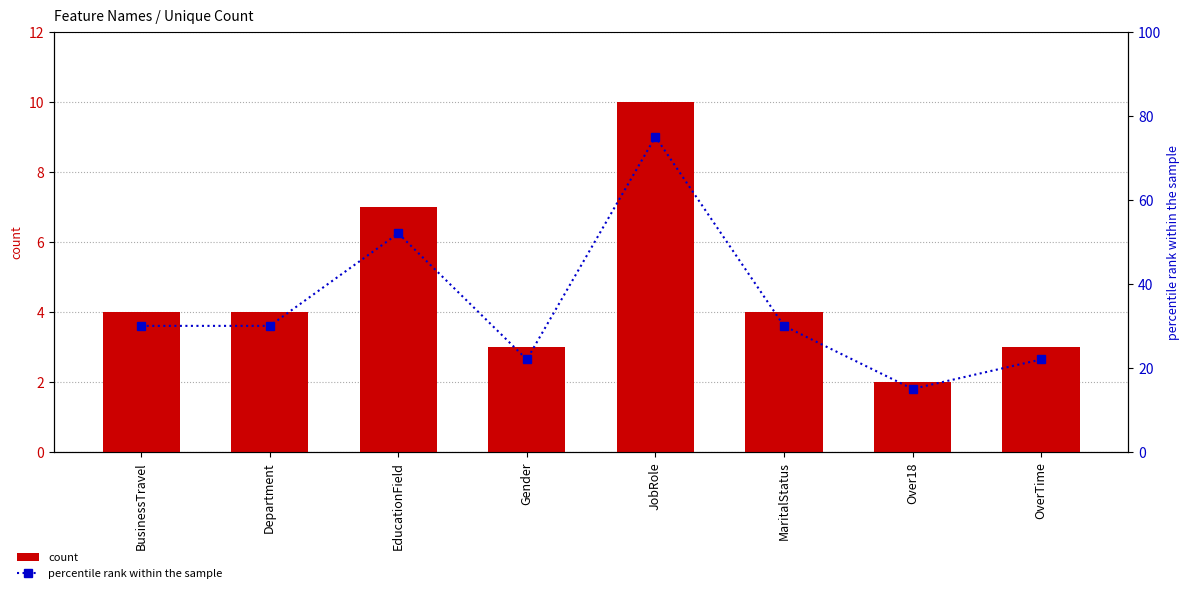

What is the difference between the maximum and minimum values in the percentile rank within the sample series?

60